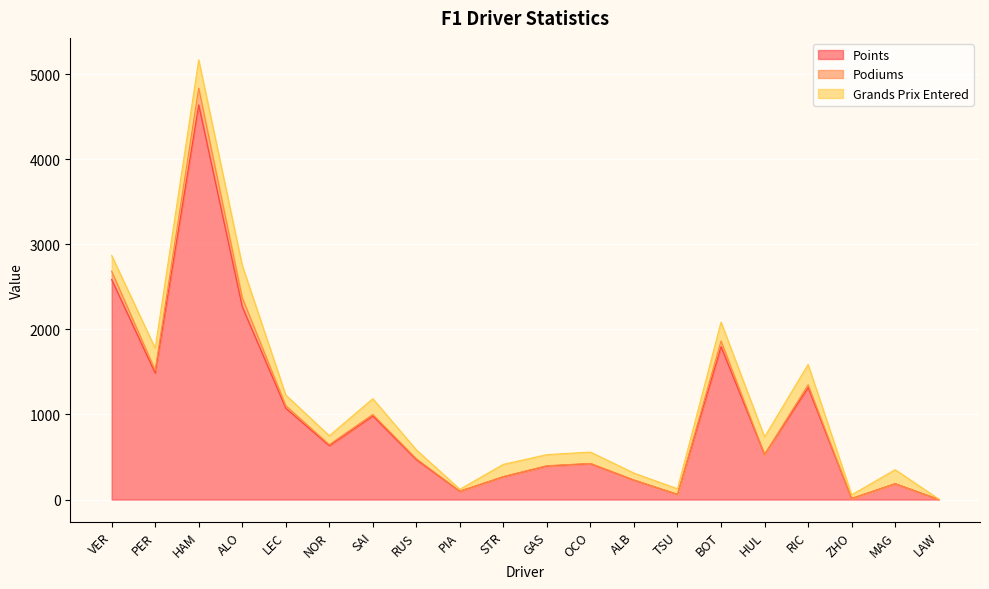

What is the total value across all series at HUL?

736.0